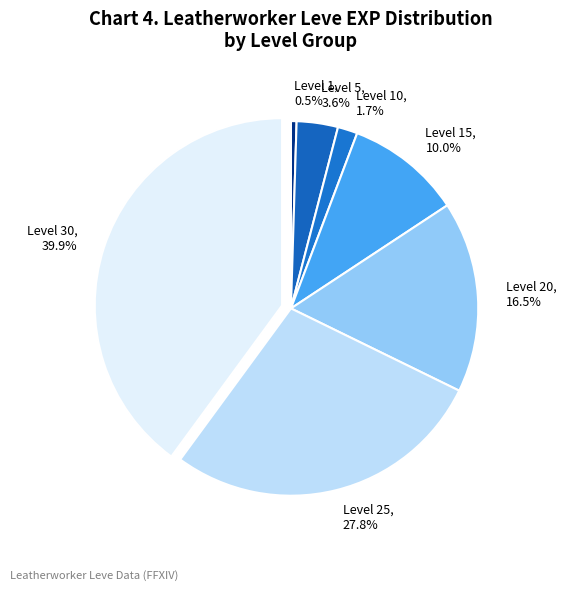

Between Level 15 and Level 20, which is larger?

Level 20